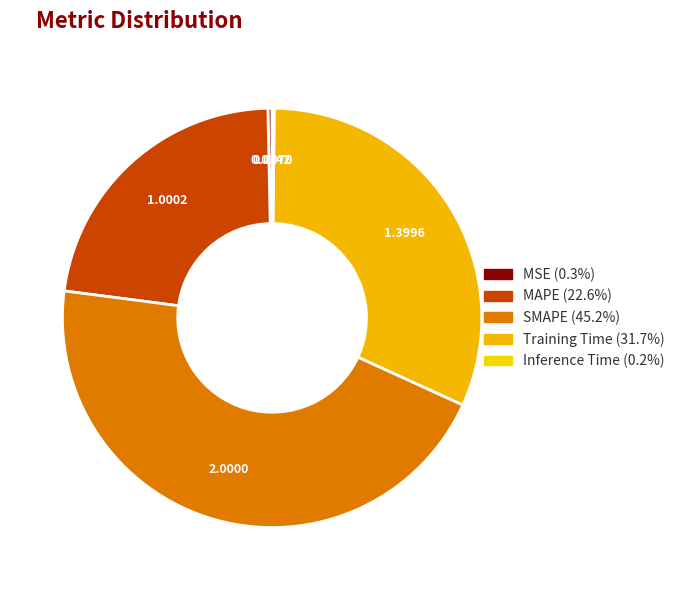

Rank the categories by value from lowest to highest.

Inference Time, MSE, MAPE, Training Time, SMAPE